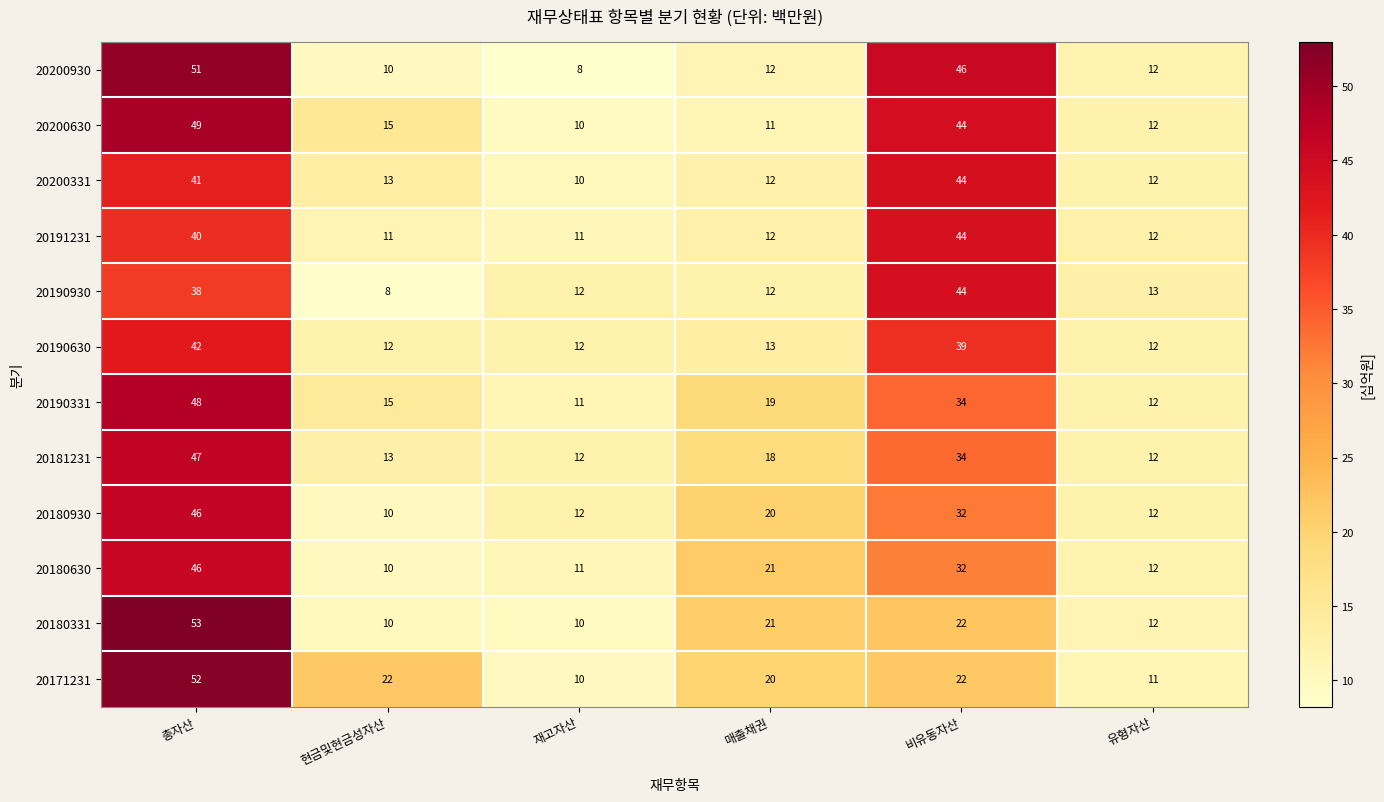

What is the difference between the second highest and second lowest values in the 20190930 series?

26